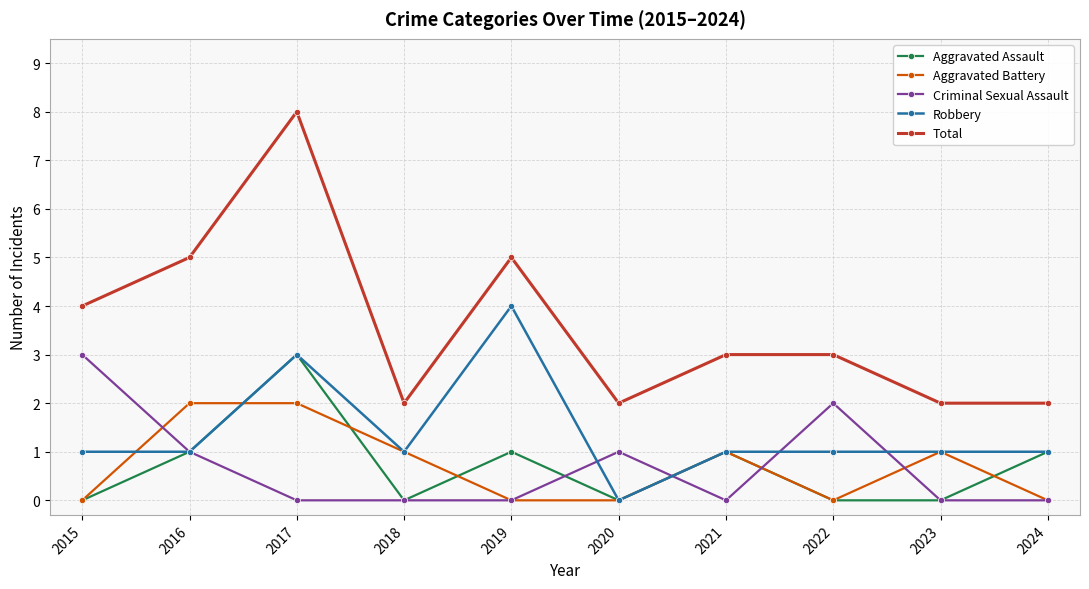

What is the difference between the second highest and minimum values in the Aggravated Assault series?

1